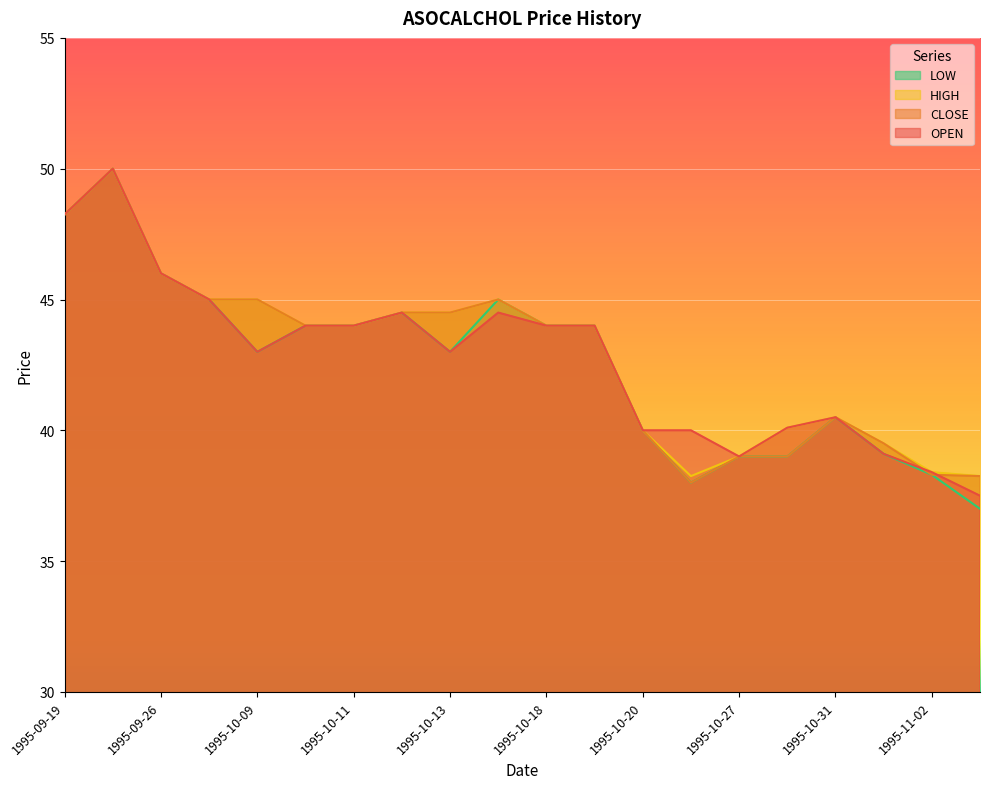

Is it true that CLOSE equals 19.4 at 1995-11-02?

False